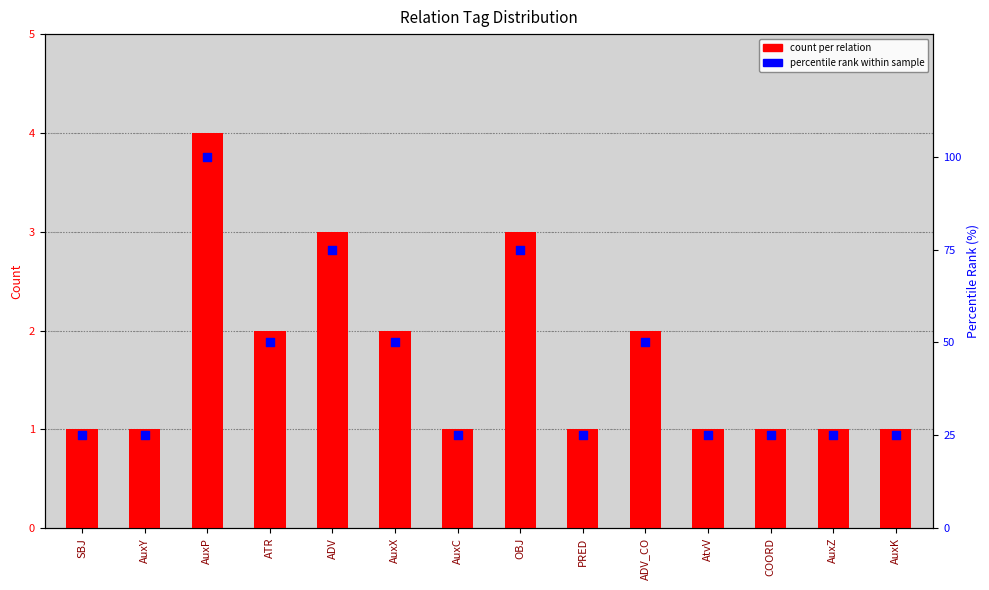

What are all the series names shown in the legend?

count per relation, percentile rank